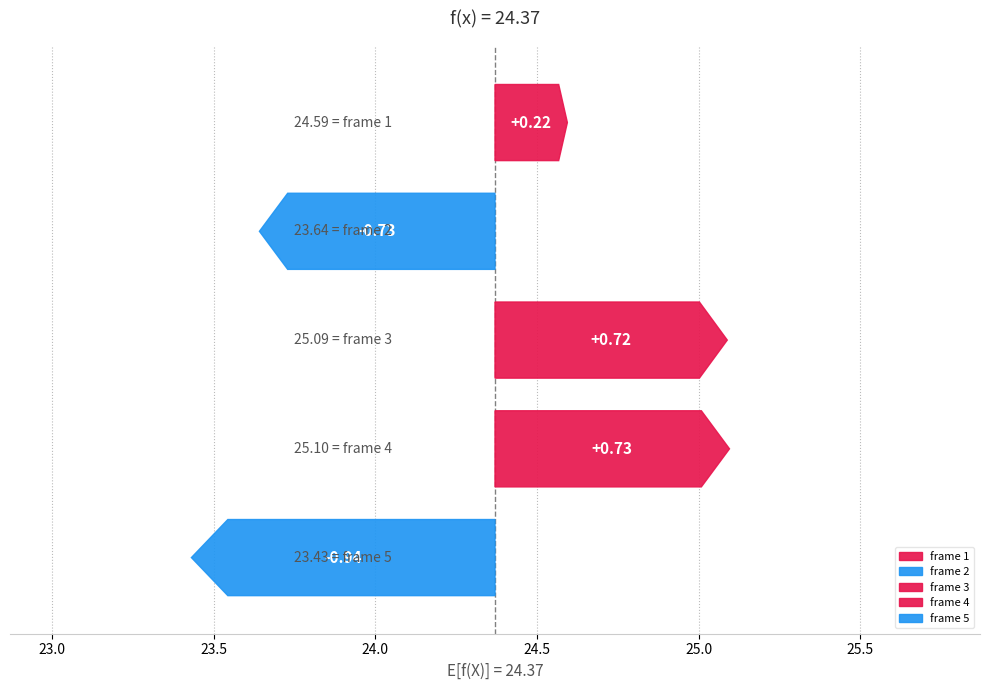

What is the ratio of the value at 4 to the value at 3?

1.0